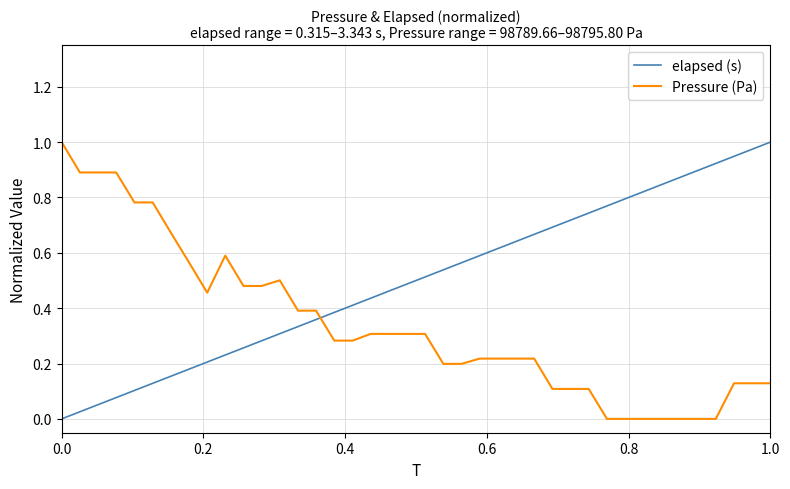

How many intersections are there between Pressure (Pa) and elapsed (s)?

1